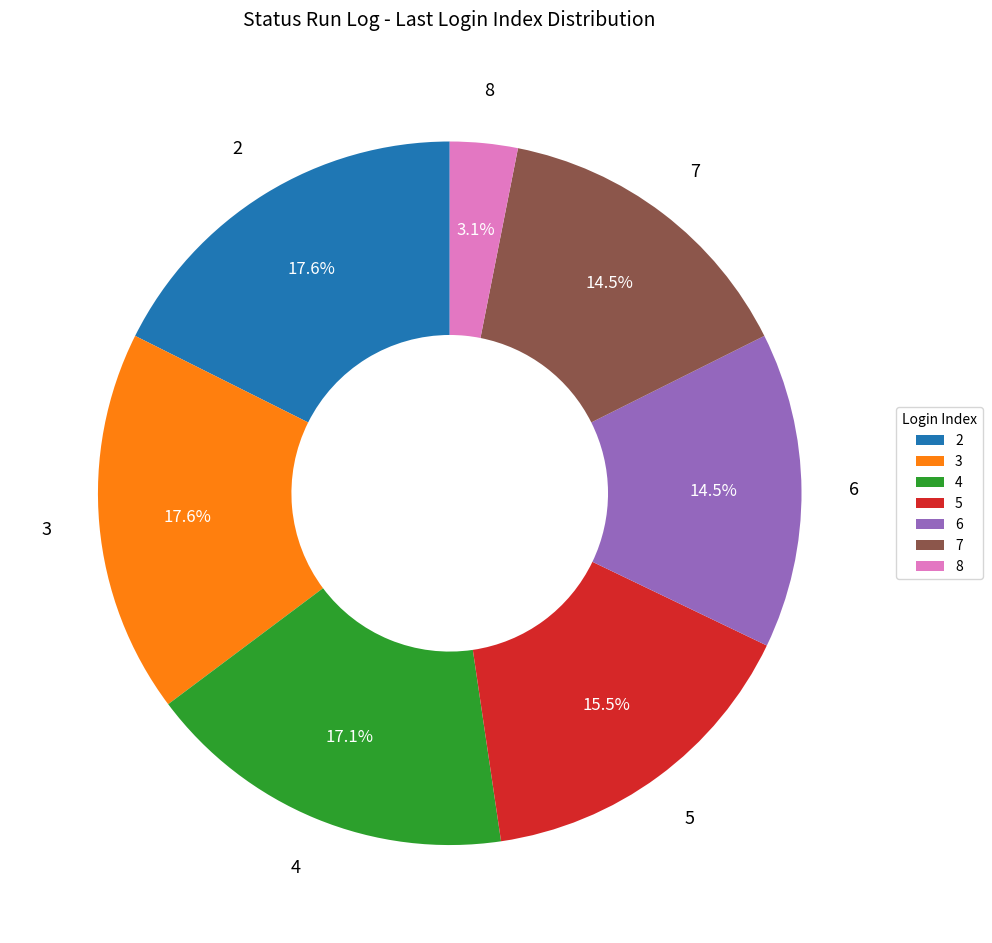

Is there any slice that represents more than half of the pie?

No